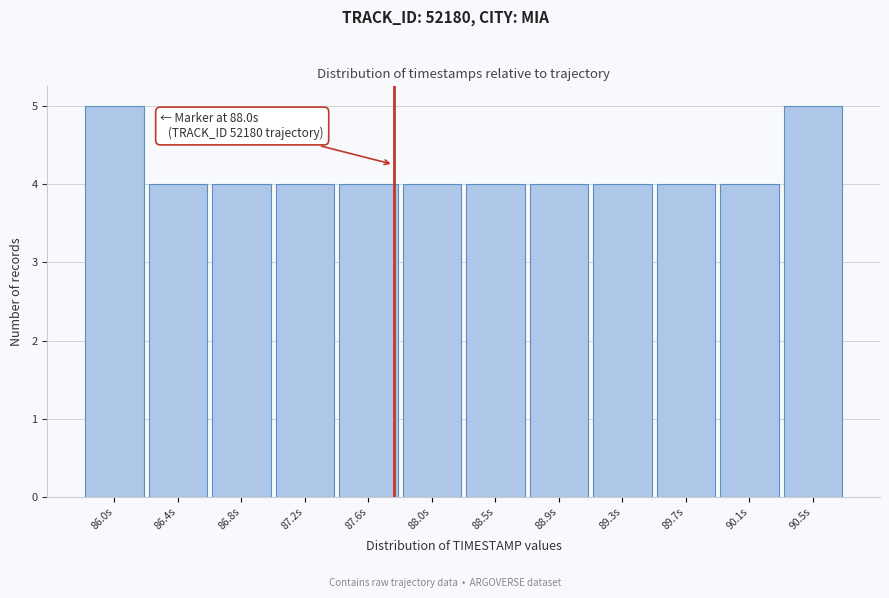

Reading left to right, extract all data points from this chart.

5	4	4	4	4	4	4	4	4	4	4	5